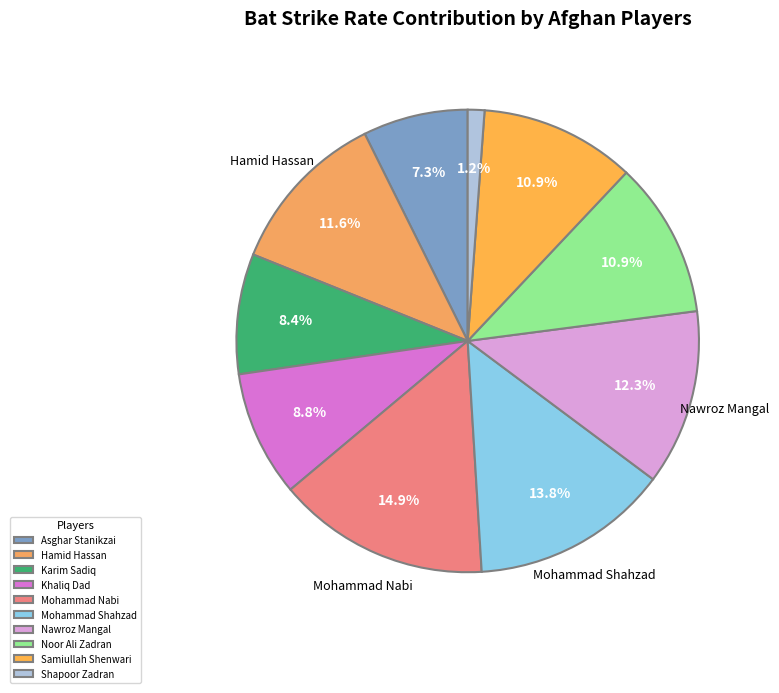

Does any single category account for the majority?

No